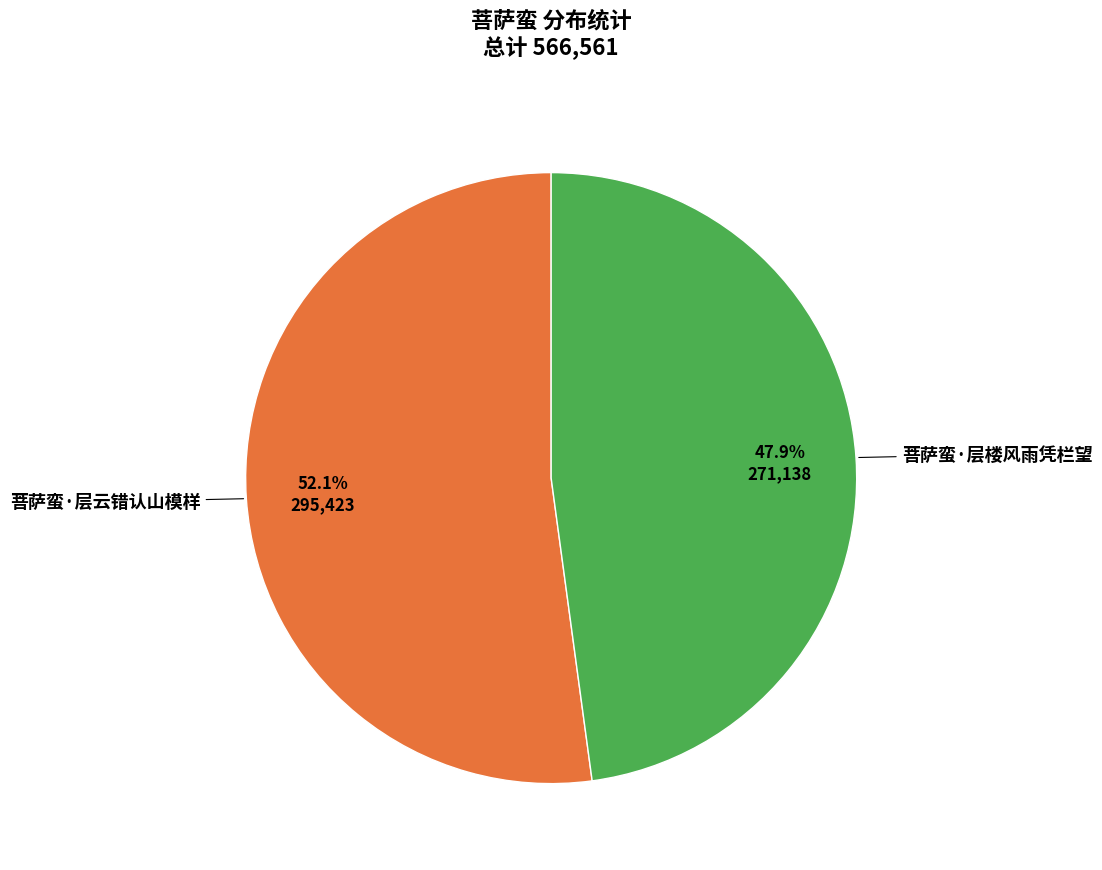

Is there a majority slice in this chart?

Yes